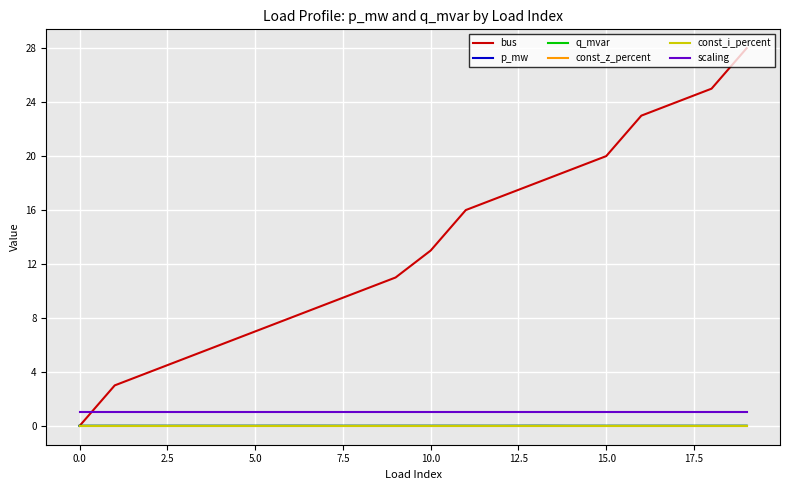

Is this an area chart (filled region under the line)?

No